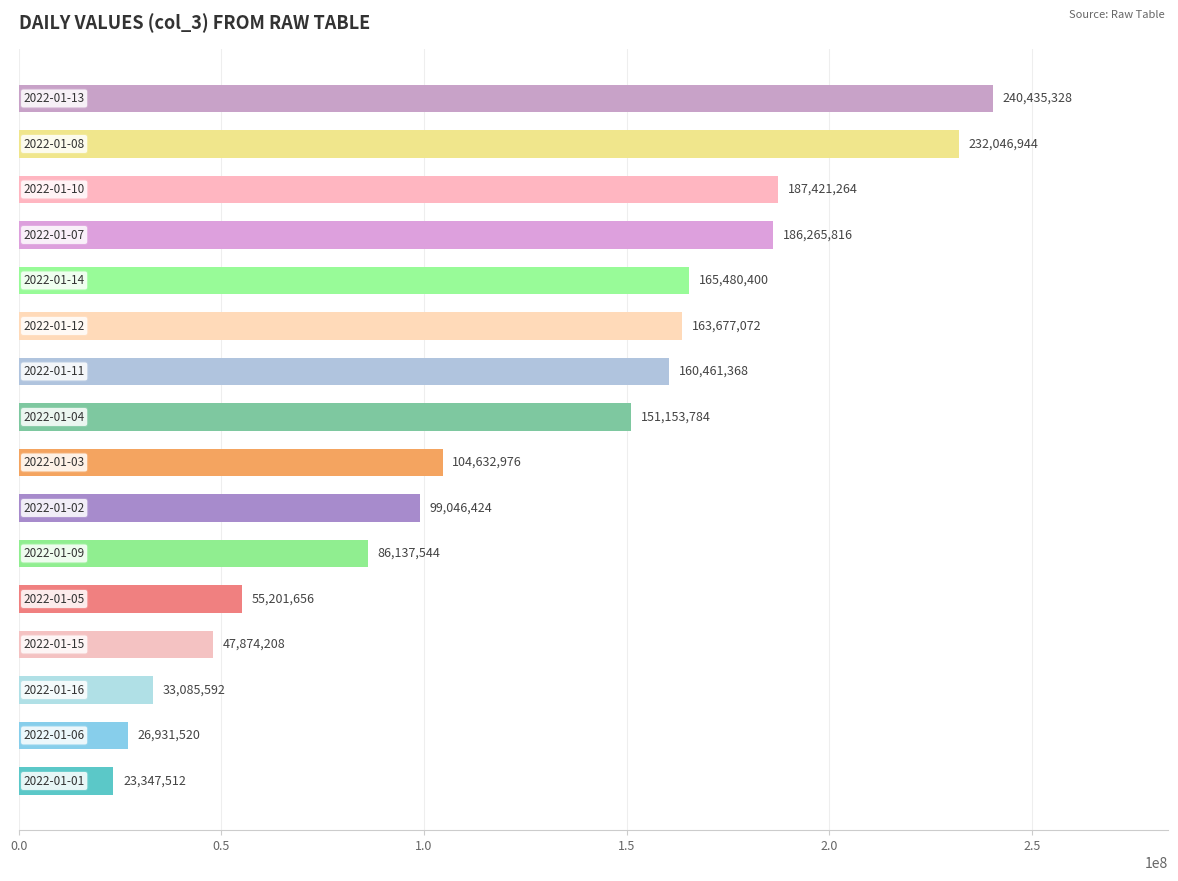

How many data points are less than 151153784?

8